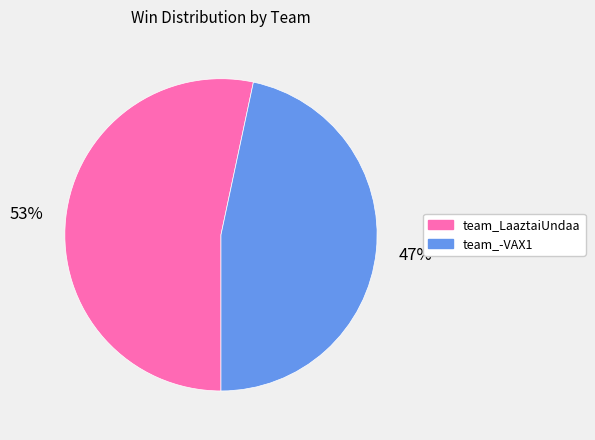

Between team_-VAX1 and team_LaaztaiUndaa, which is larger?

team_LaaztaiUndaa